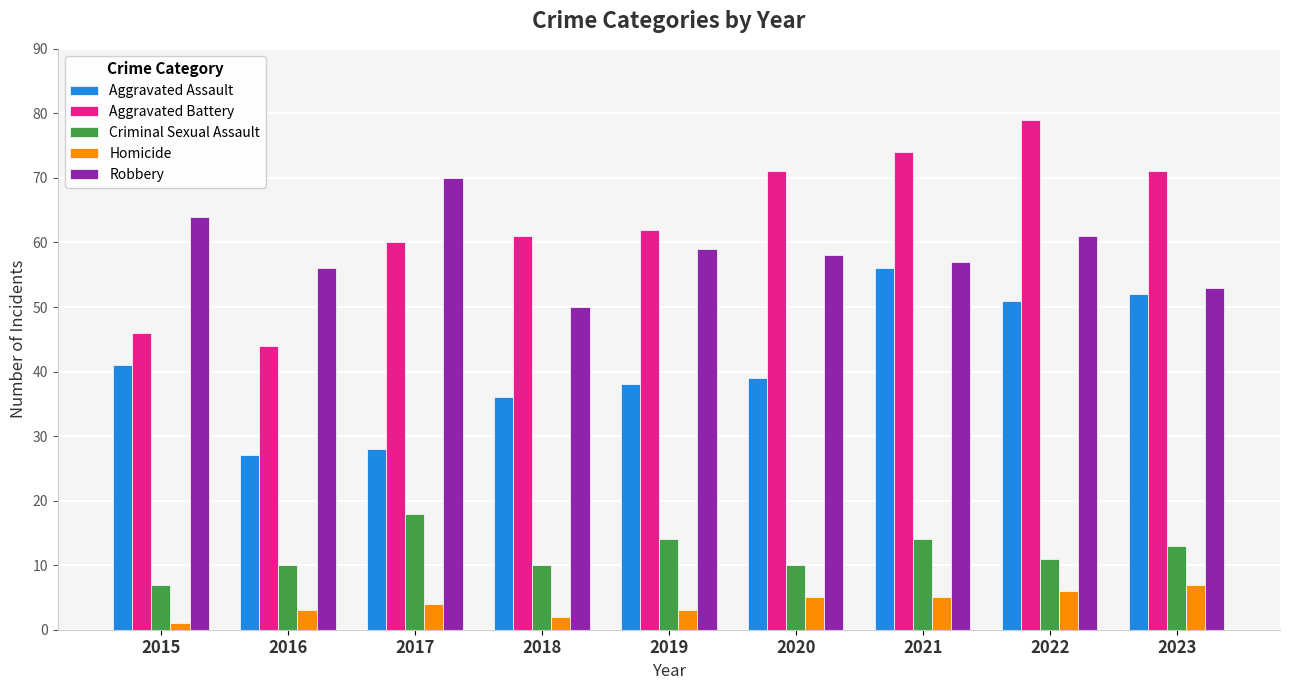

What is the value of the Criminal Sexual Assault bar at the 4th from the left?

10